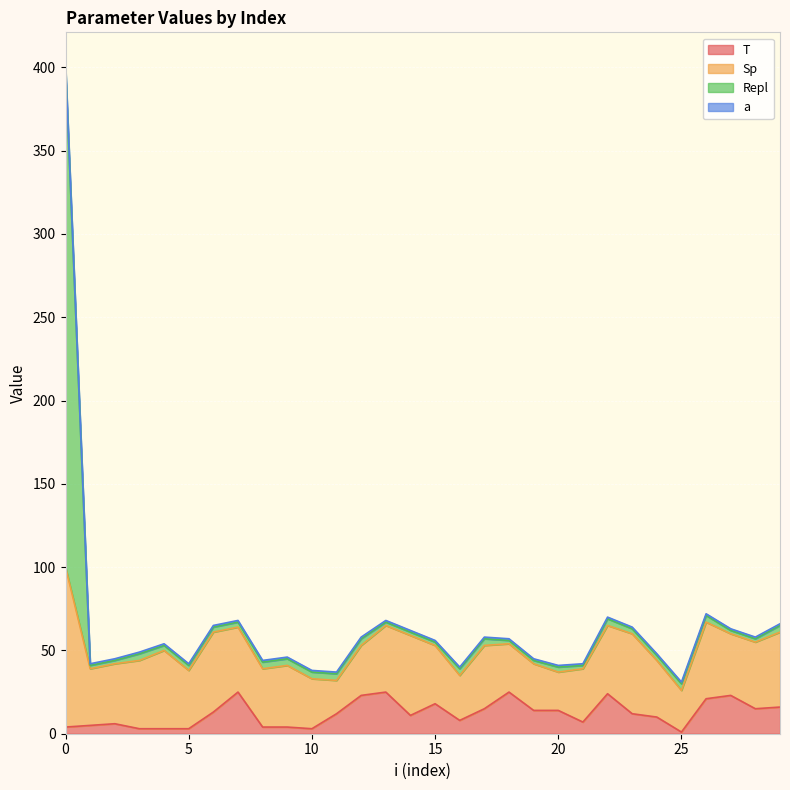

Is the value of Repl at 24 greater than the value of T at 8?

Yes